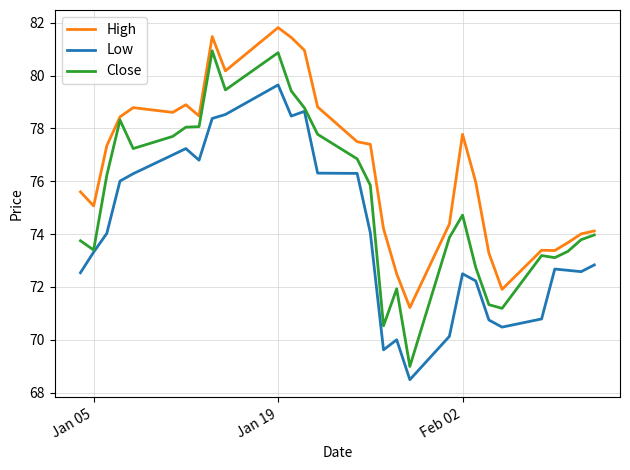

Which series has the largest range (max minus min)?

Close